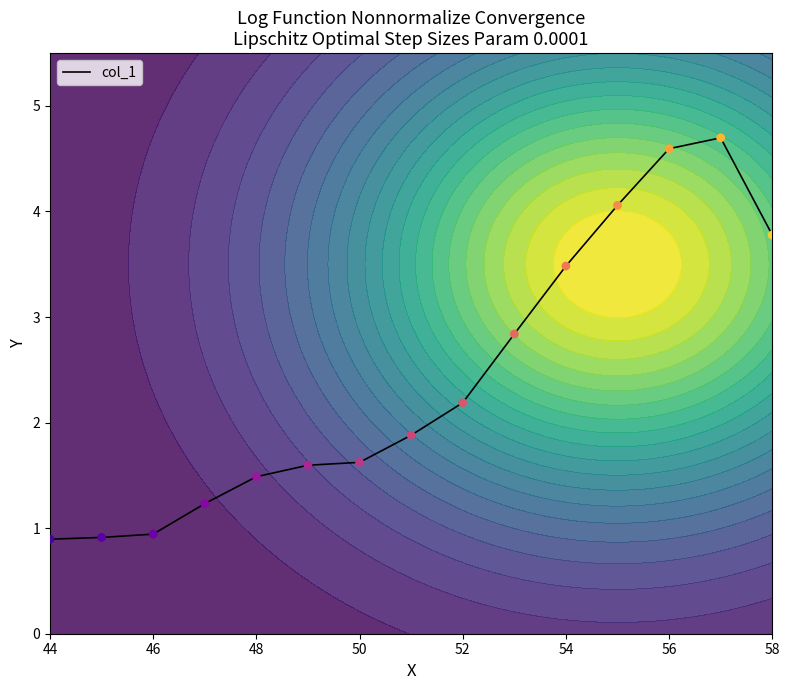

True or false: col_1 has a value of 3.5 at 54.

True